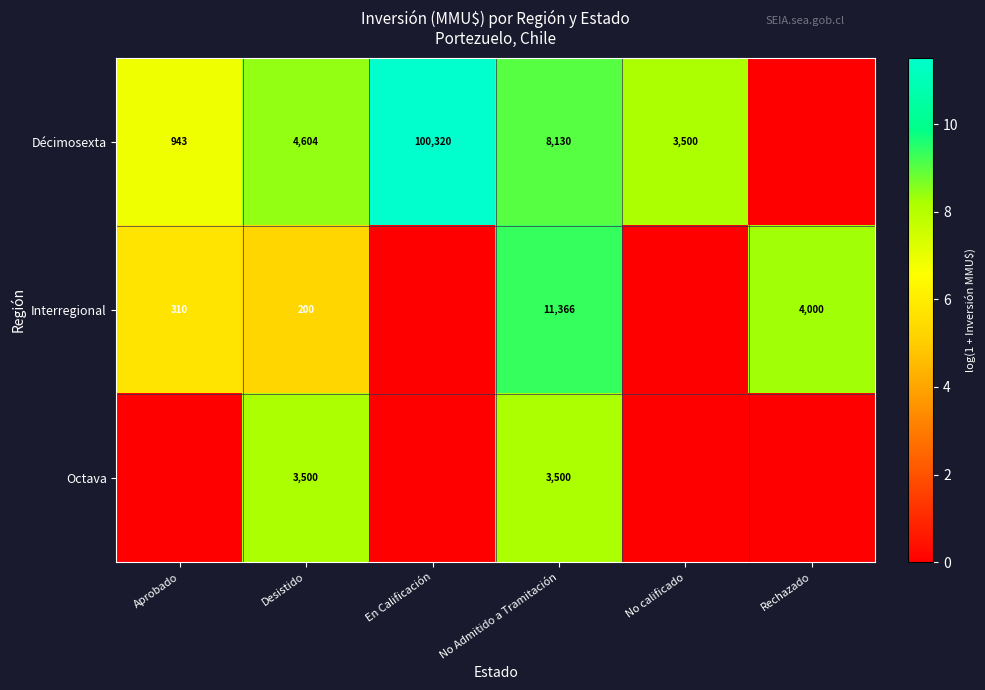

The Interregional series shows 261 at Desistido. True or false?

False